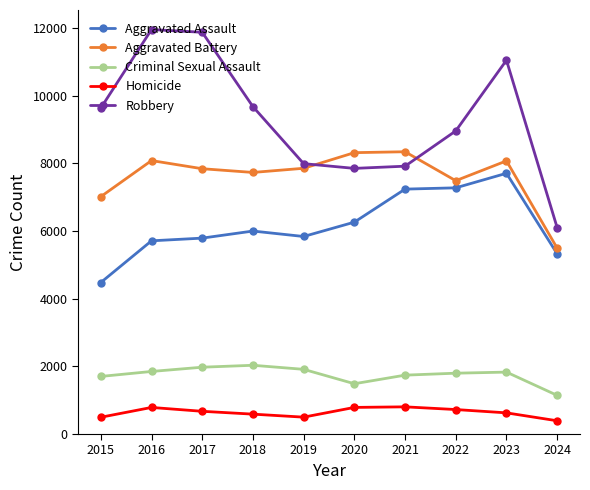

What are all the series names shown in the legend?

Aggravated Assault, Aggravated Battery, Criminal Sexual Assault, Homicide, Robbery